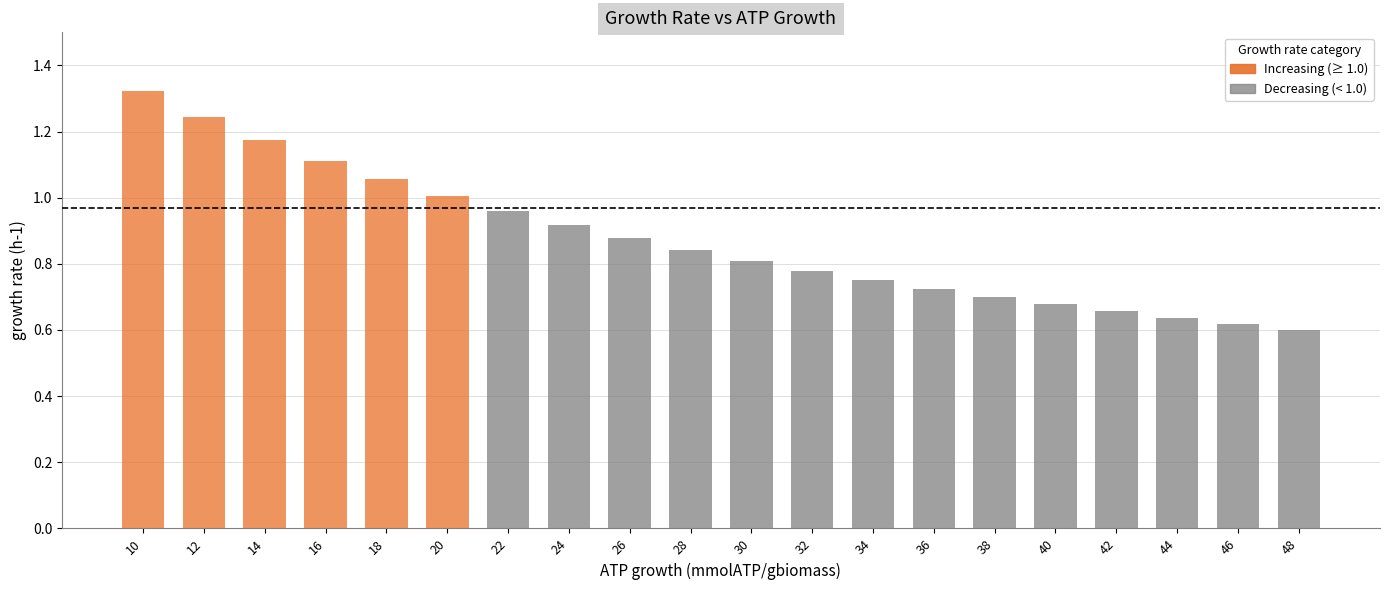

What is the difference between the values at 26 and 48?

0.3